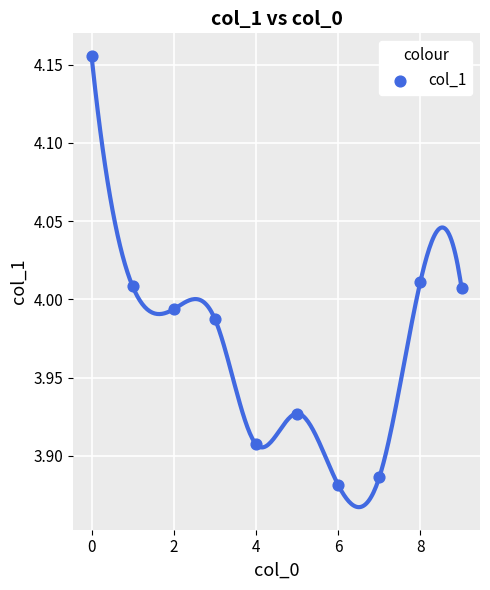

What is the range of Y values (max minus min)?

0.3